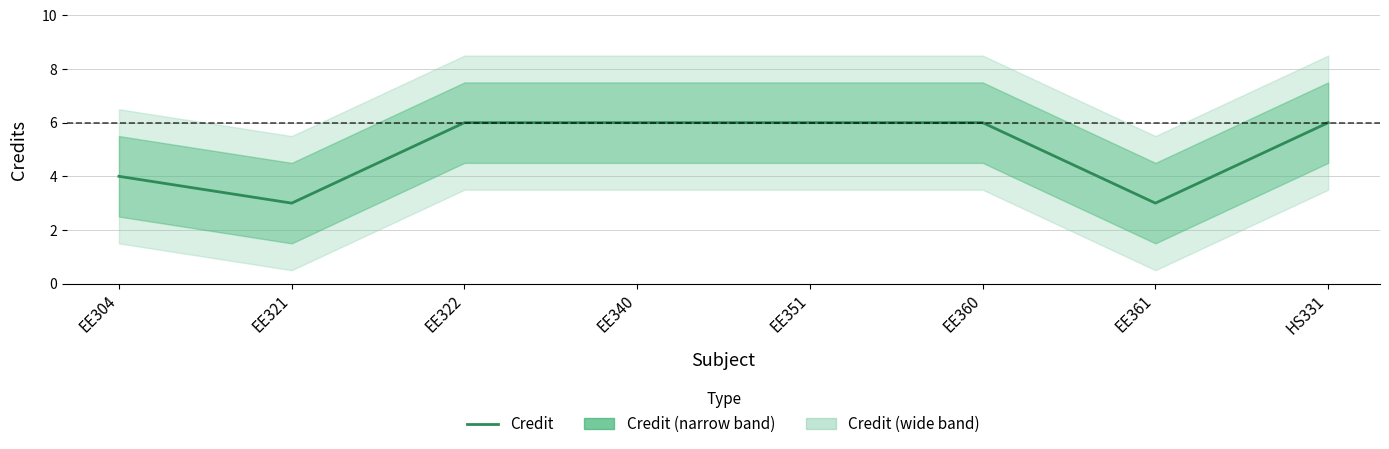

How many interior local valleys (lower than both neighbors) does the data have?

2